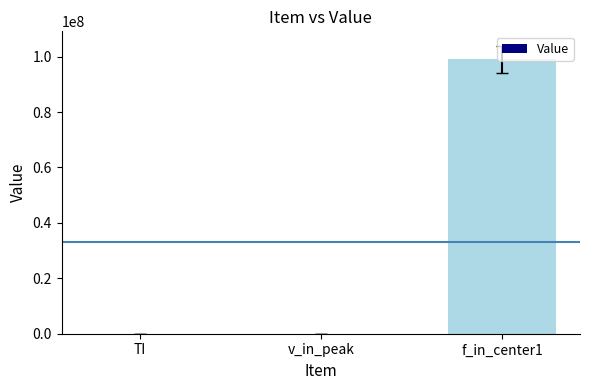

What is the greatest value displayed?

99000000.0